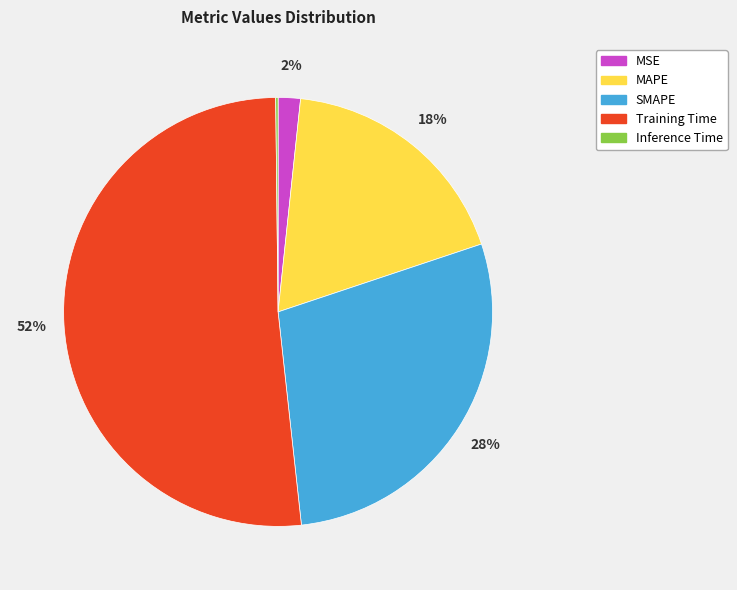

What is the largest slice in the pie chart?

Training Time